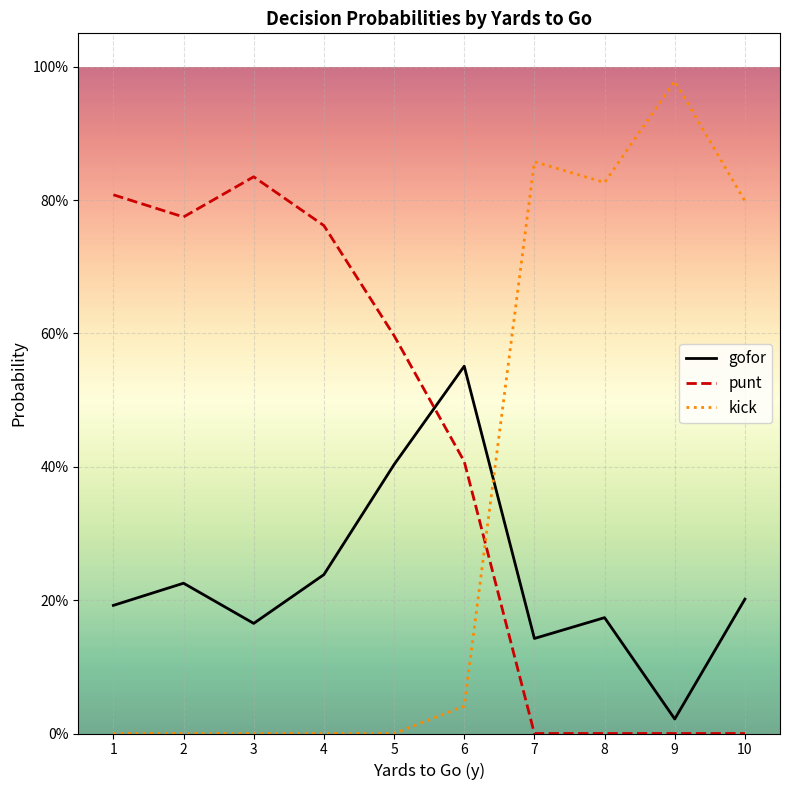

True or false: punt and gofor cross at least once.

True